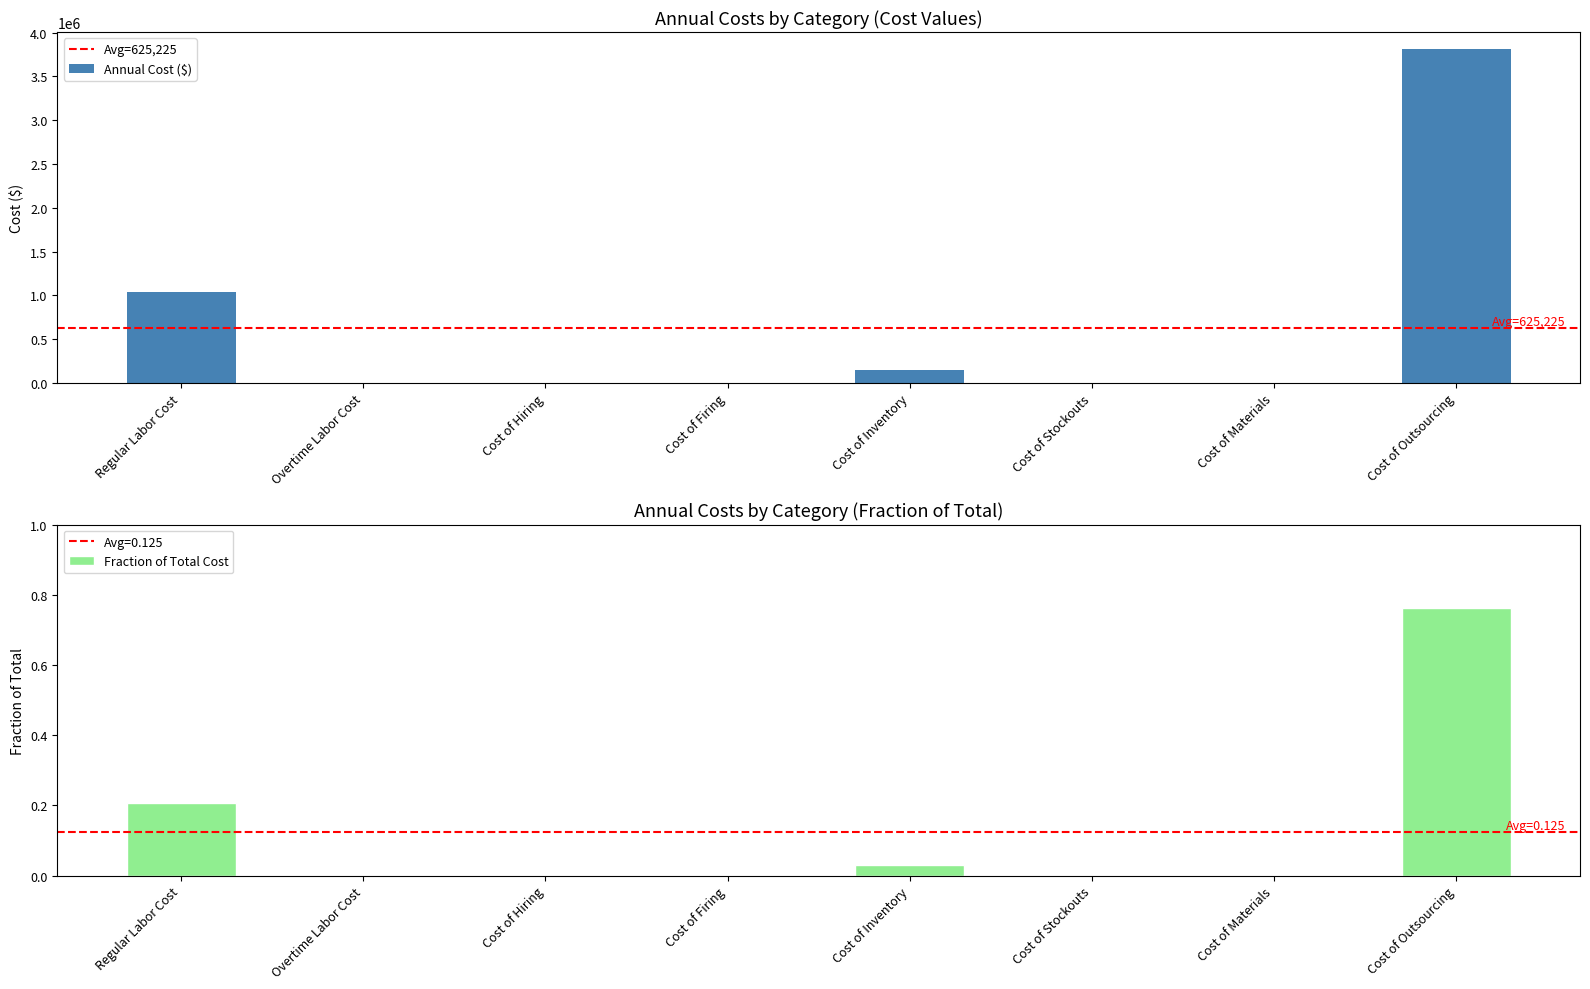

What is the sum of all values?

5001800